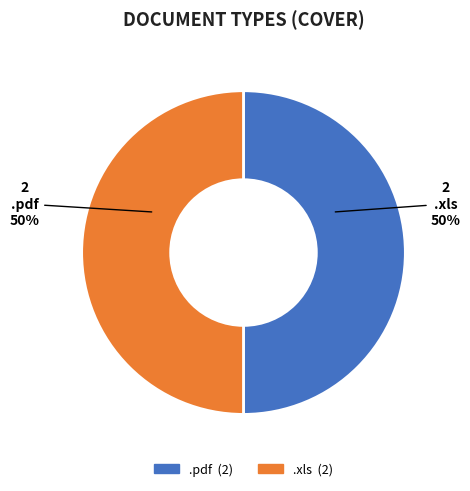

To the nearest percent, what is the average slice percentage?

50%